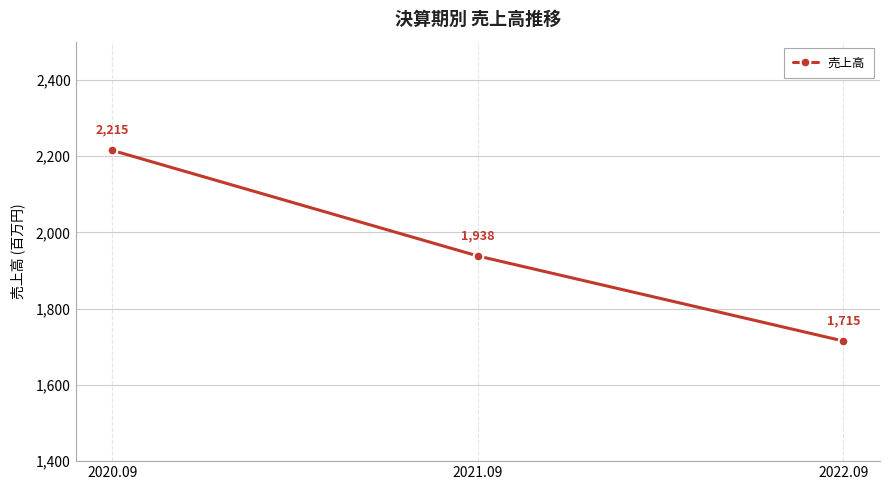

Which label corresponds to the largest value in the chart?

2020.09